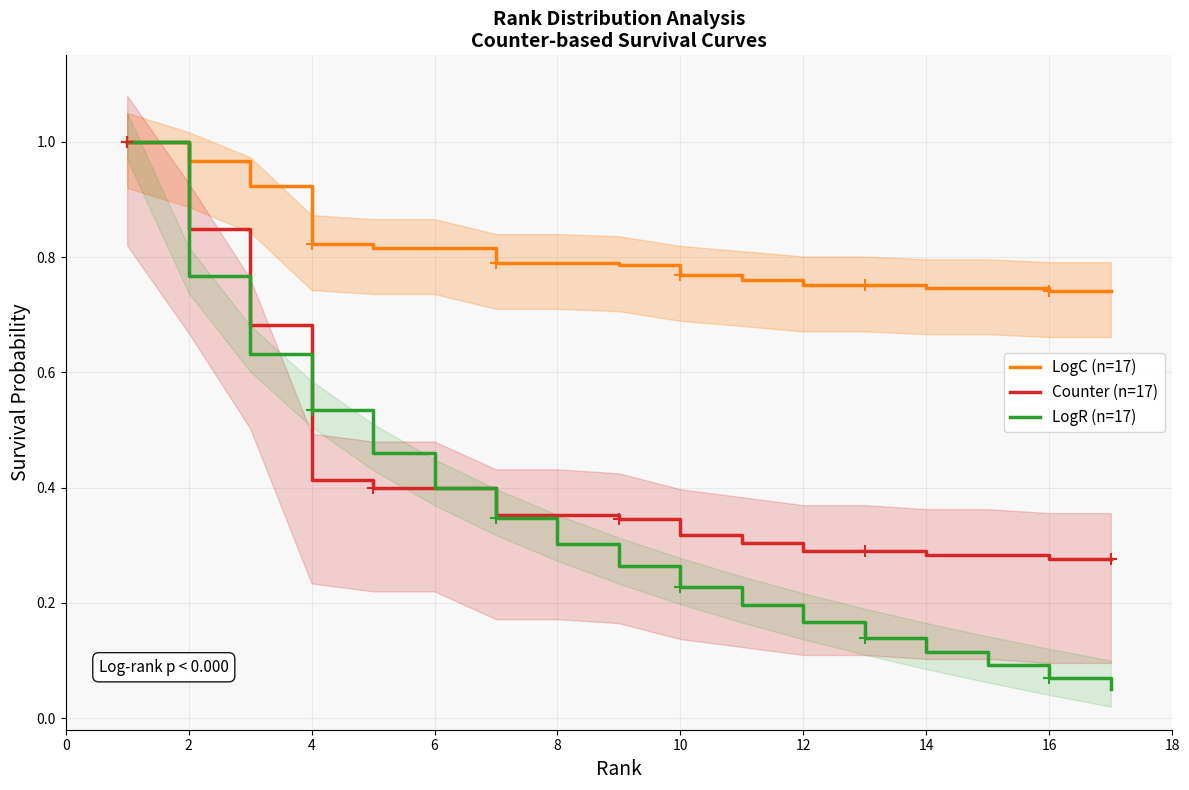

What is the label of the 8th point from the left?

8